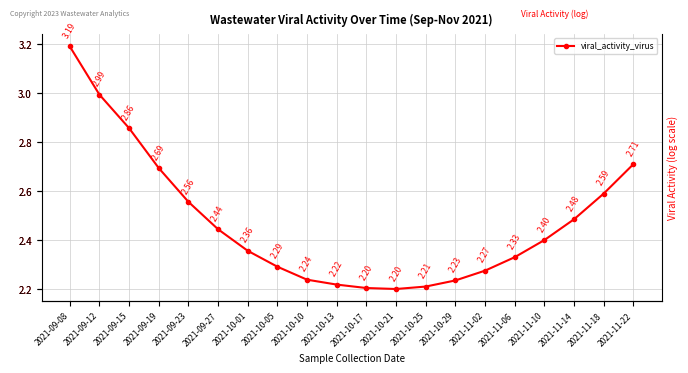

What position from the left is 2021-09-15?

3